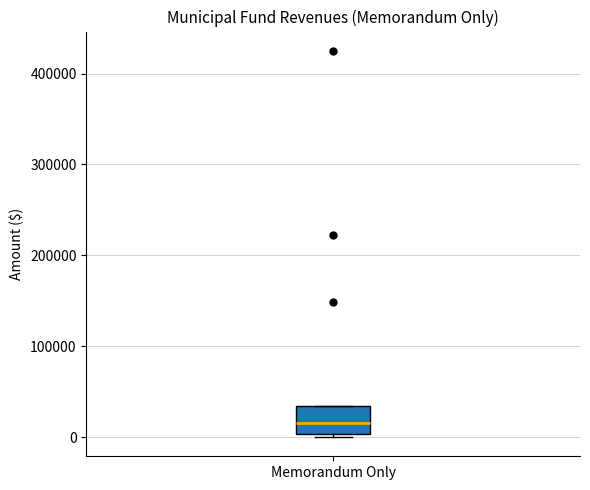

Transcribe this box plot: give where the median line is, the range the box spans, and where the two whiskers end, as read against the y-axis. The values are not printed on the chart, so give them approximately, as read against the axis.

median 20000, box 0 to 30000, whiskers 0 (just below the box's lower edge) to 30000